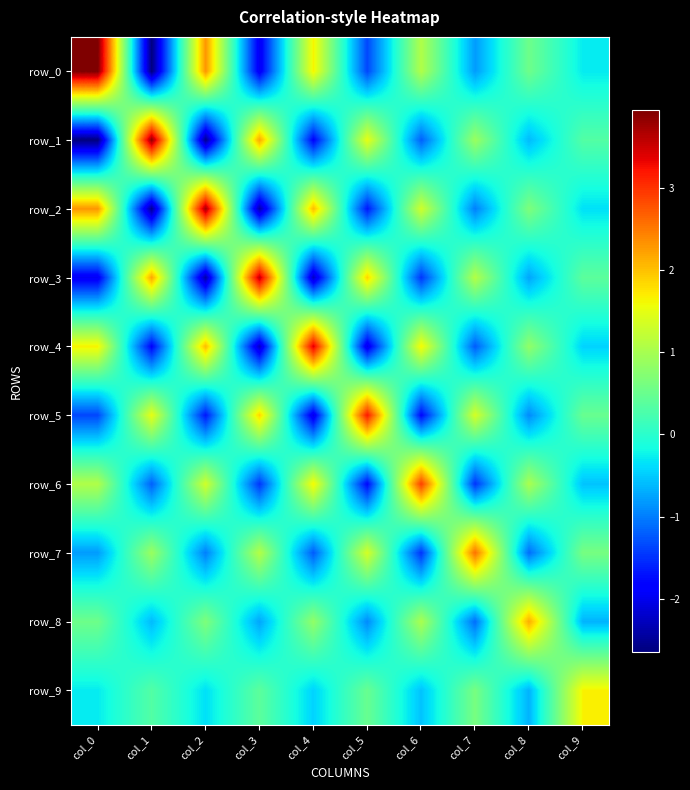

Where does the row_0 series first go above 0?

col_0